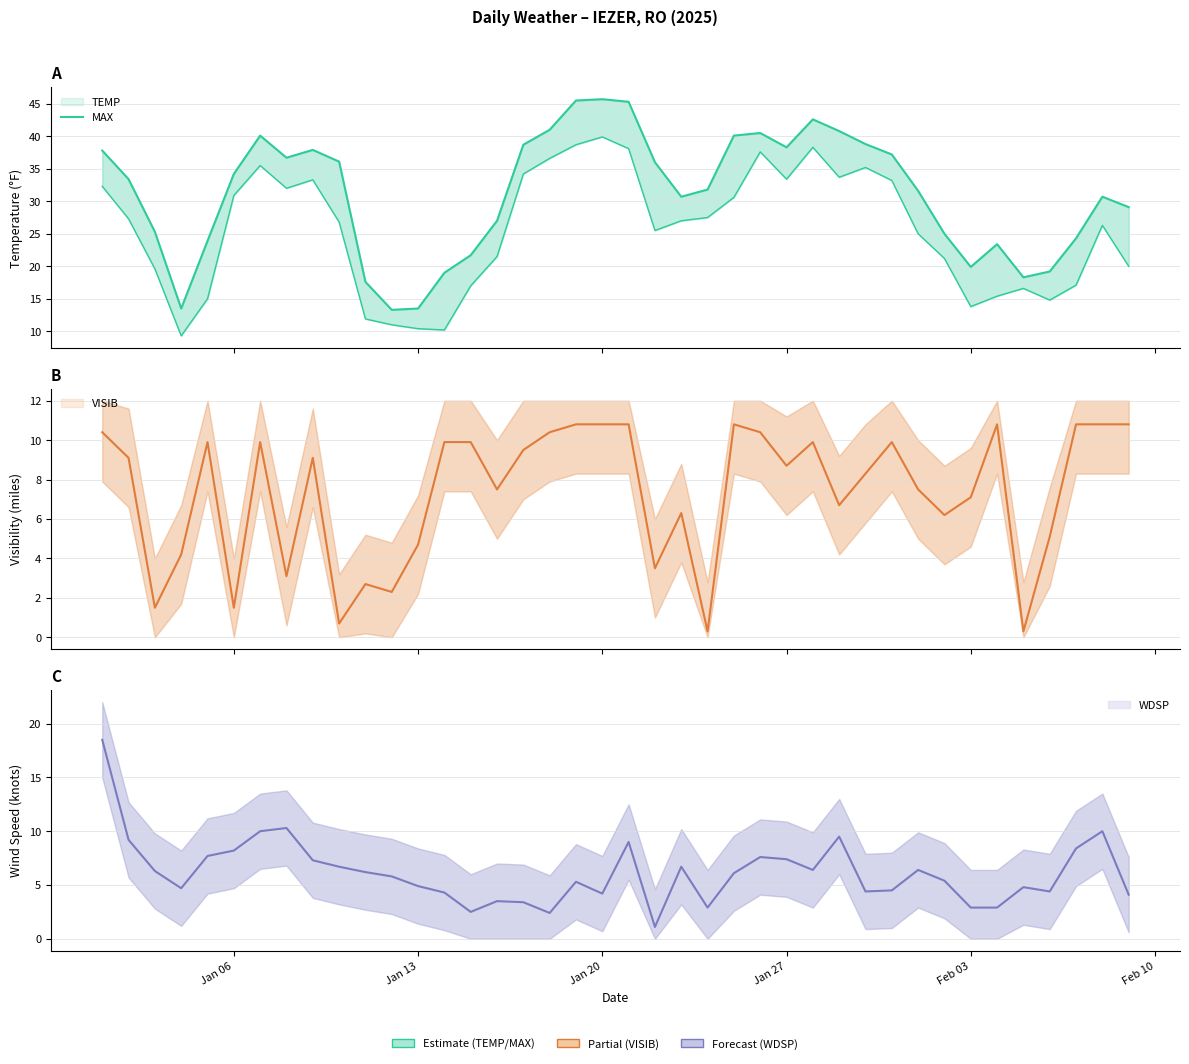

What is the smallest value displayed?

13.3